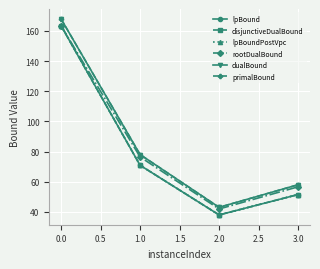

Does the chart have visible grid lines?

Yes